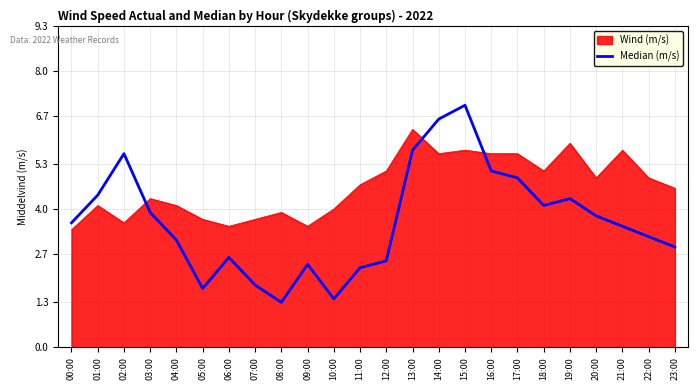

True or false: Wind (m/s) has a value of 5.6 at 14:00.

True